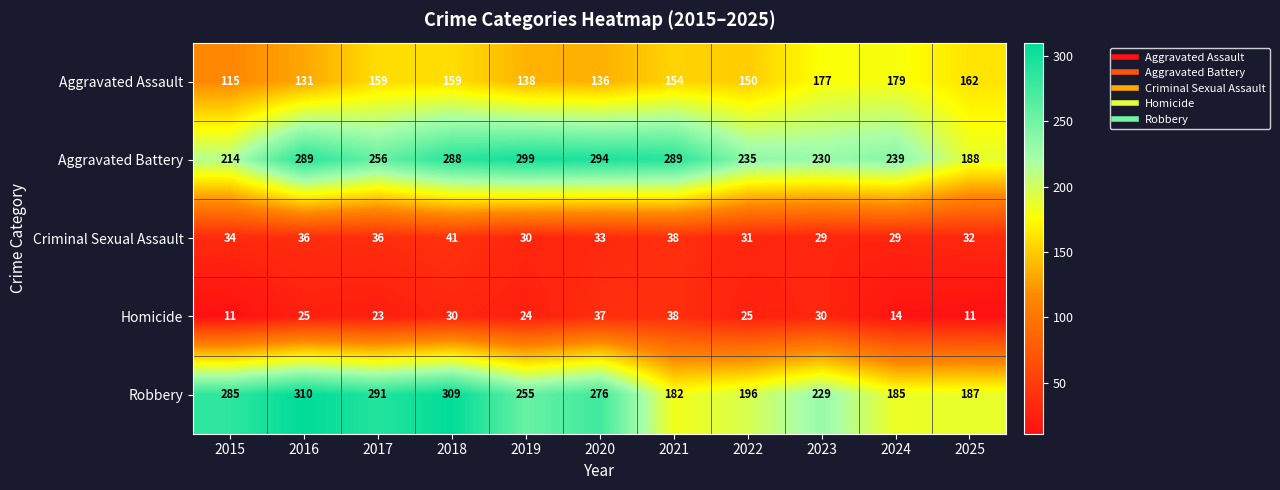

True or false: Aggravated Assault has a value of 154 at 2021.

True